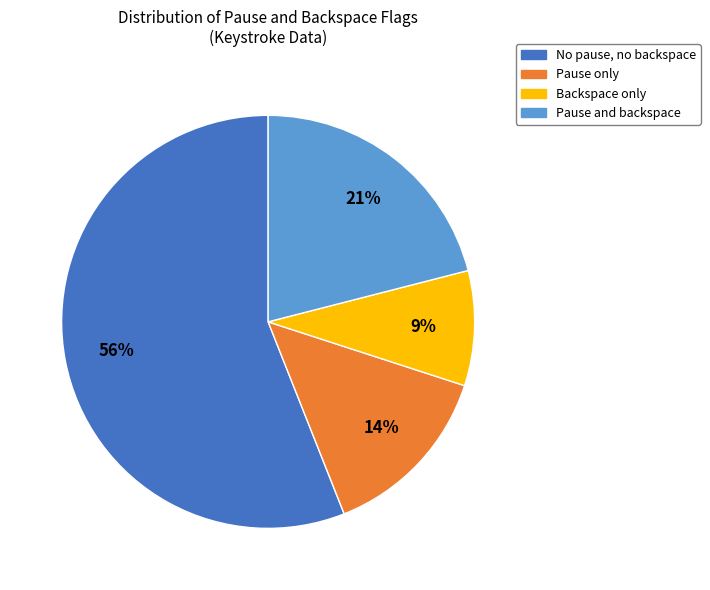

Is there any slice that represents more than half of the pie?

Yes